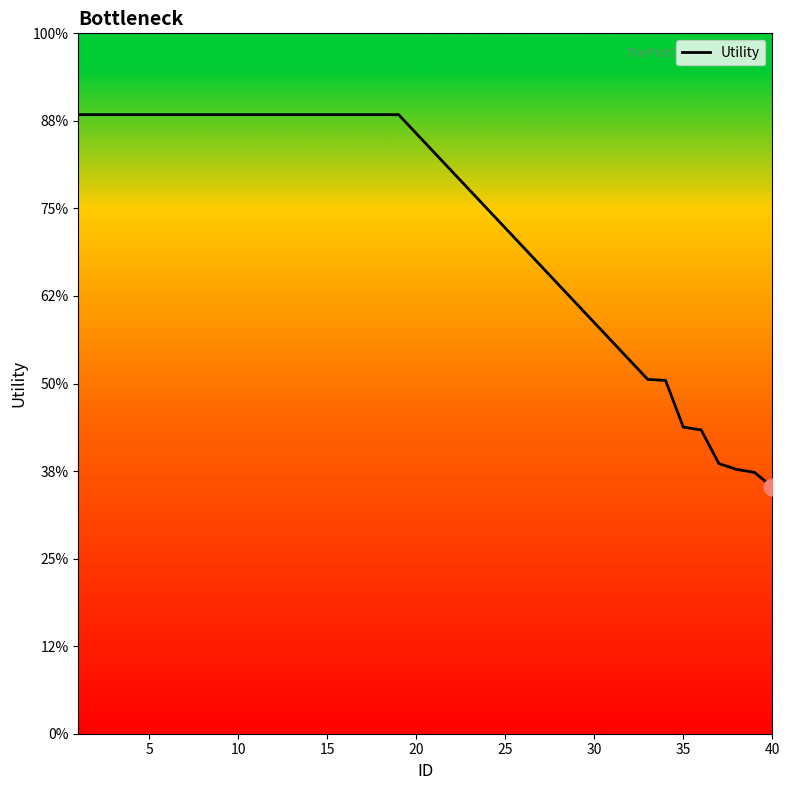

Does the chart have visible grid lines?

No